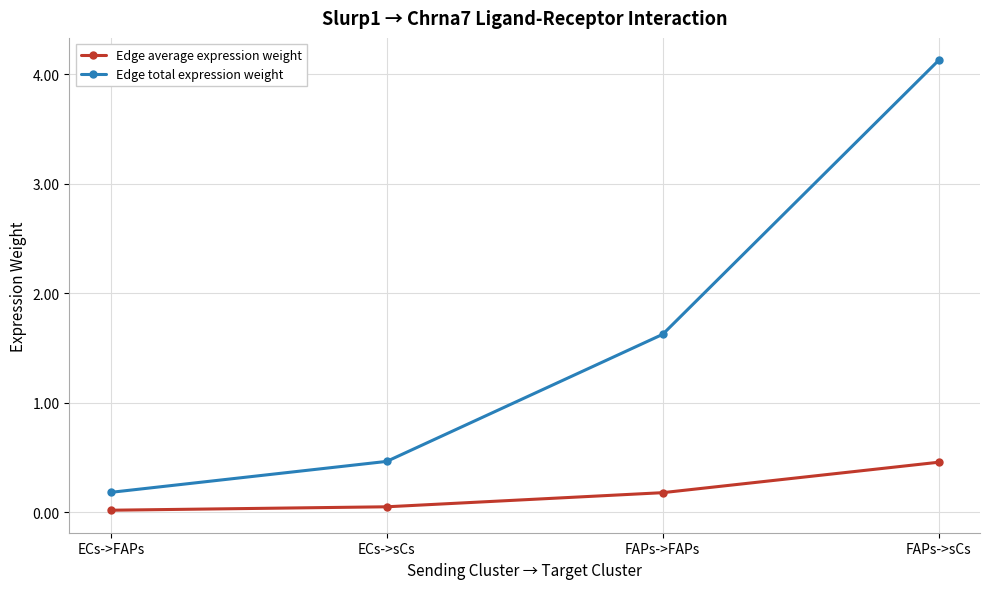

What is the highest value of the Edge total expression weight series?

4.1